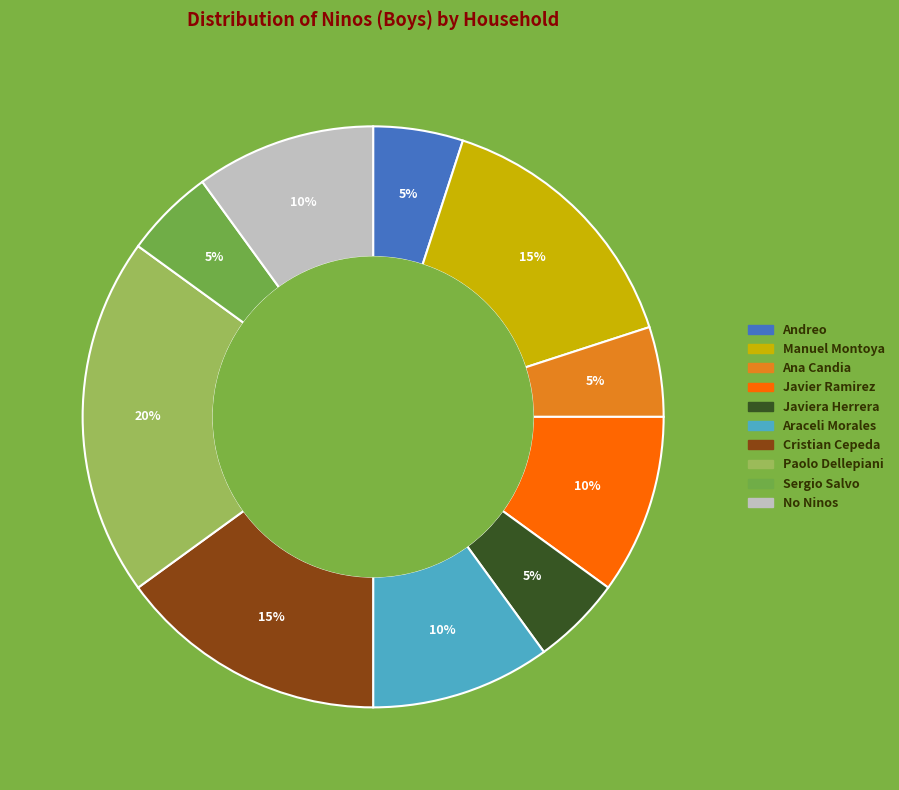

To the nearest percent, what is the average slice percentage?

10%